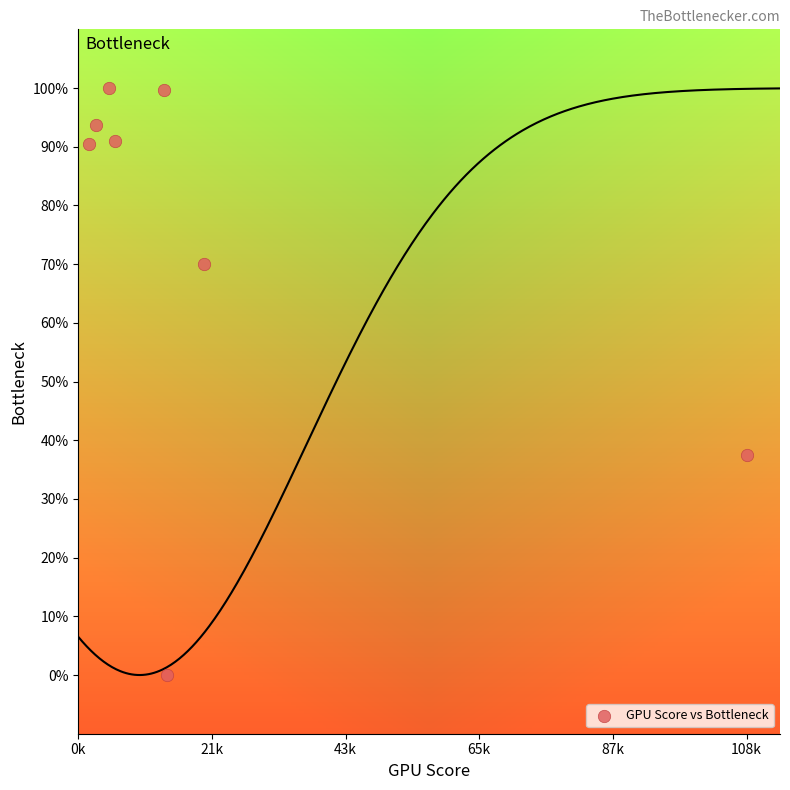

What is the average X value?

21673.3